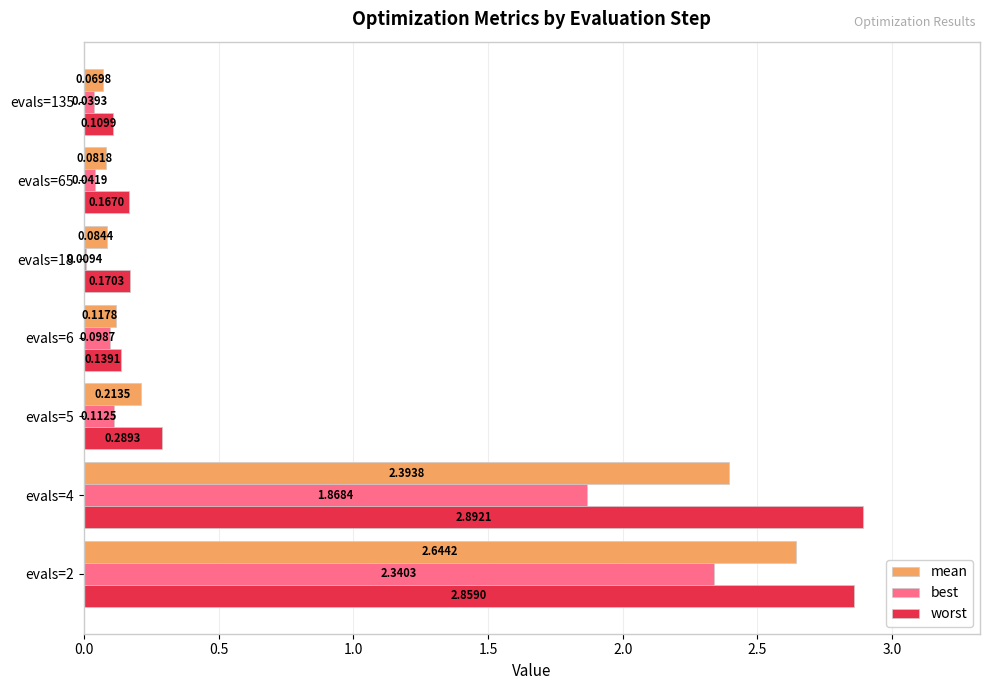

What is the sum of all best values?

4.5